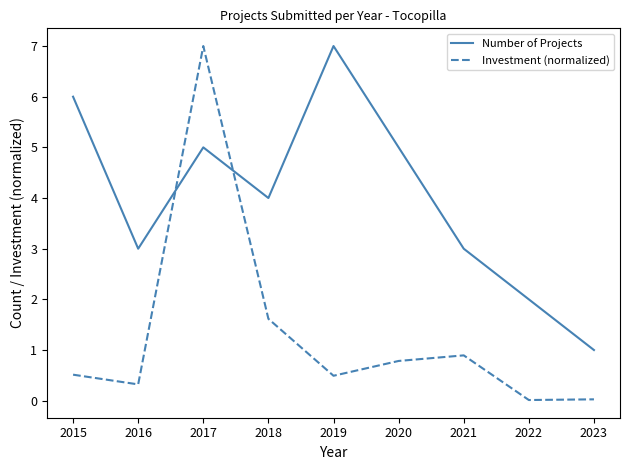

At 2020, list the series in order from largest to smallest.

Number of Projects, Investment (normalized)